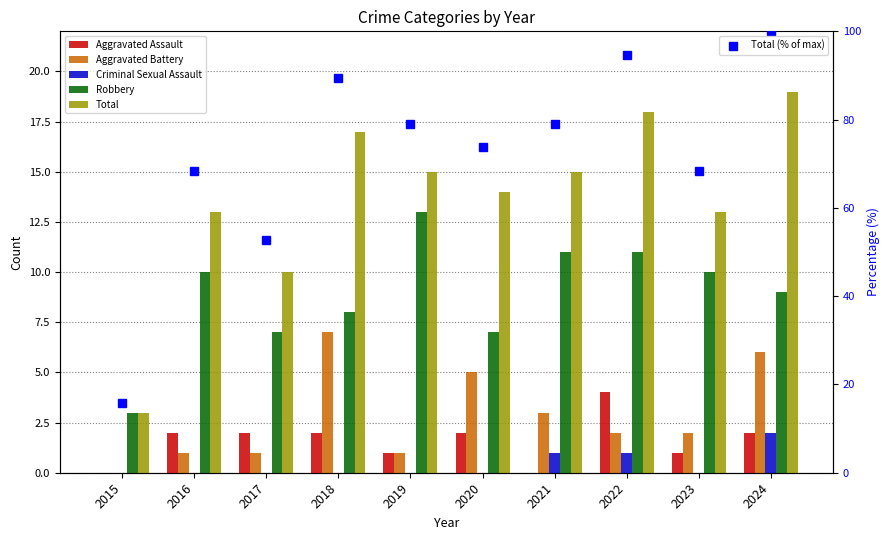

Reading left to right, what are all the values shown in this chart?

Aggravated Assault: 2015=0.0	2016=2.0	2017=2.0	2018=2.0	2019=1.0	2020=2.0	2021=0.0	2022=4.0	2023=1.0	2024=2.0
Aggravated Battery: 2015=0.0	2016=1.0	2017=1.0	2018=7.0	2019=1.0	2020=5.0	2021=3.0	2022=2.0	2023=2.0	2024=6.0
Criminal Sexual Assault: 2015=0.0	2016=0.0	2017=0.0	2018=0.0	2019=0.0	2020=0.0	2021=1.0	2022=1.0	2023=0.0	2024=2.0
Robbery: 2015=3.0	2016=10.0	2017=7.0	2018=8.0	2019=13.0	2020=7.0	2021=11.0	2022=11.0	2023=10.0	2024=9.0
Total: 2015=3.0	2016=13.0	2017=10.0	2018=17.0	2019=15.0	2020=14.0	2021=15.0	2022=18.0	2023=13.0	2024=19.0
Total (% of max): 2015=15.8	2016=68.4	2017=52.6	2018=89.5	2019=78.9	2020=73.7	2021=78.9	2022=94.7	2023=68.4	2024=100.0